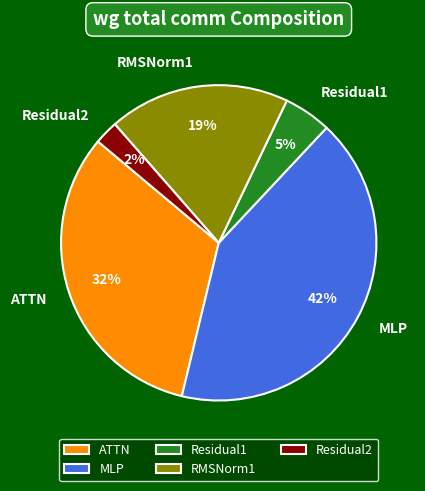

To the nearest percent, what is the average slice percentage?

20%